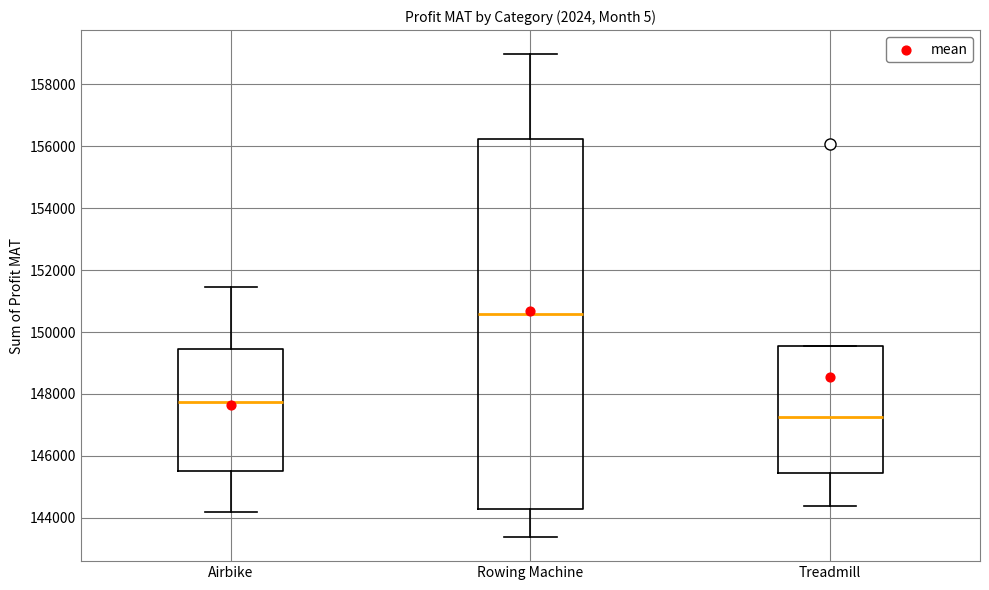

Reading left to right, read every box against the y-axis: the position of its median line, the range the box covers, and the ends of its whiskers. The values are not printed on the chart, so give them approximately, as read against the axis.

Airbike: median 147800, box 145600 to 149400, whiskers 144200 to 151400
Rowing Machine: median 150600, box 144200 to 156200, whiskers 143400 to 159000
Treadmill: median 147200, box 145400 to 149600, whiskers 144400 to 149600